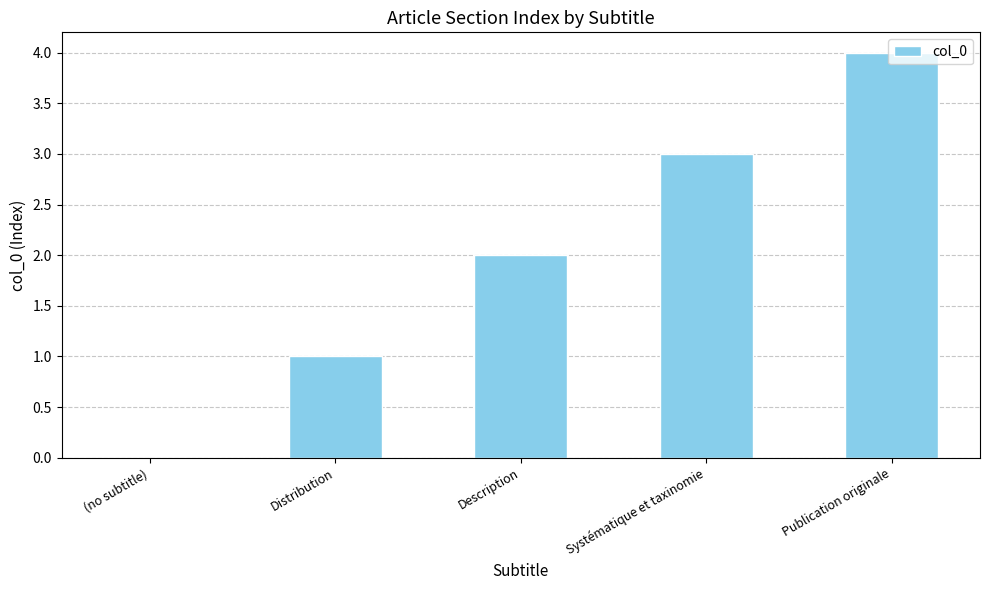

Reading left to right, list all the values displayed in this chart.

(no subtitle)=0	Distribution=1	Description=2	Systématique et taxinomie=3	Publication originale=4